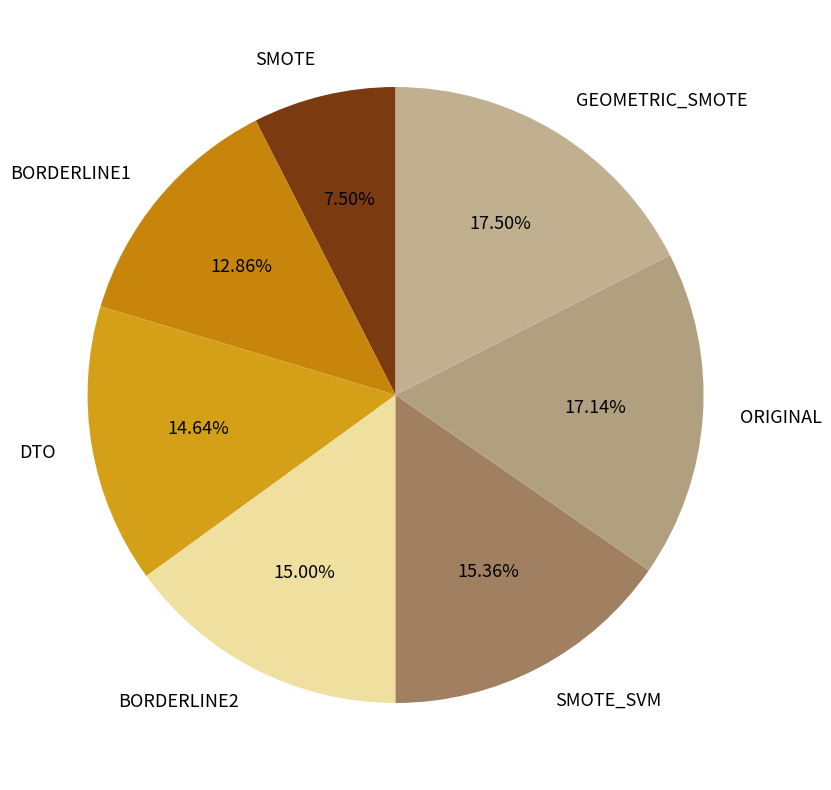

To the nearest percent, what percentage of the pie is BORDERLINE1?

13%